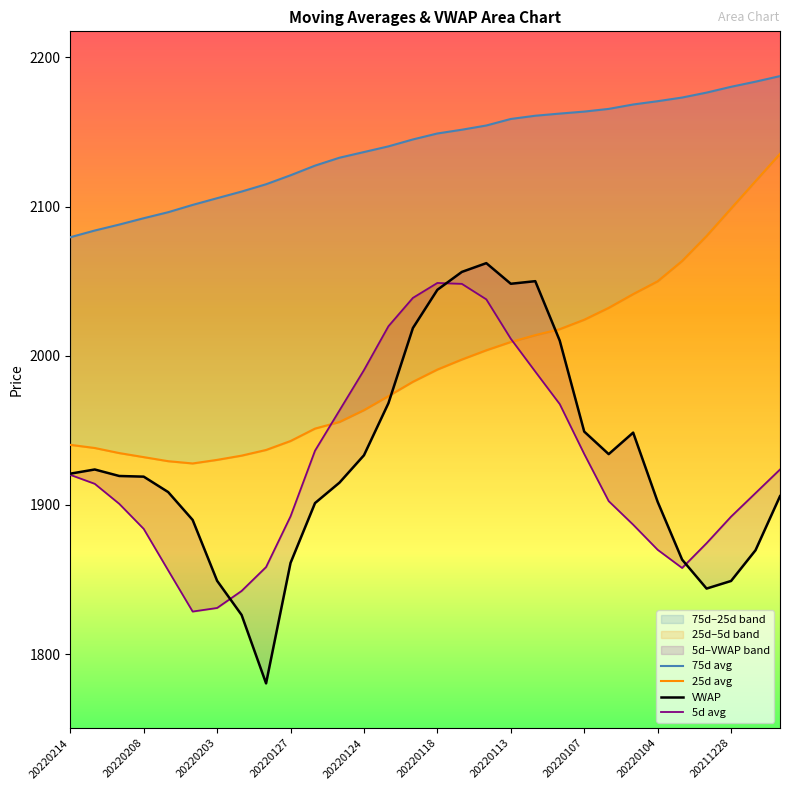

Rank the series by their maximum value, from lowest to highest.

5d avg, VWAP, 25d avg, 75d avg